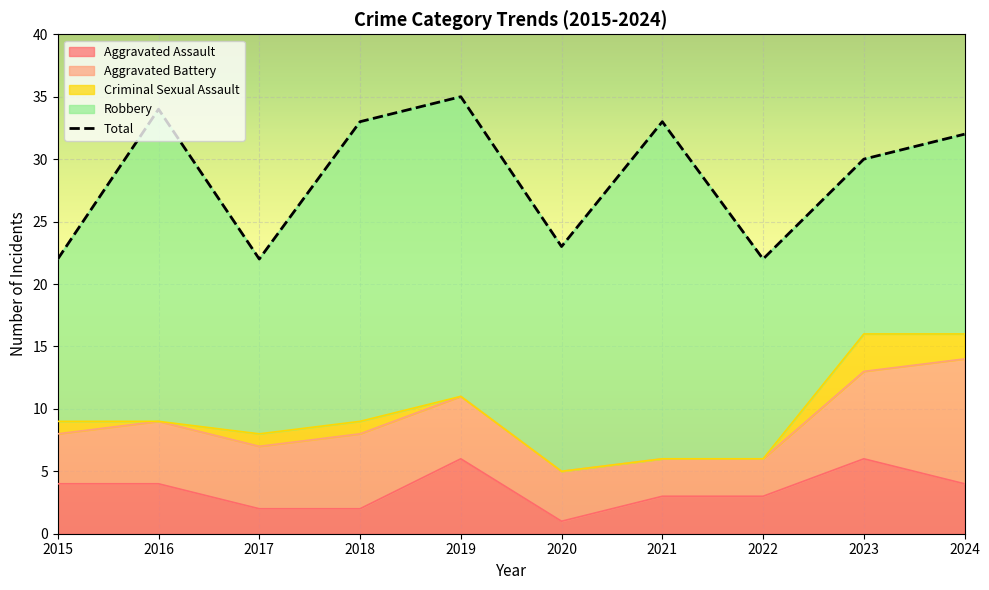

Does the chart display data point markers on the line(s)?

No